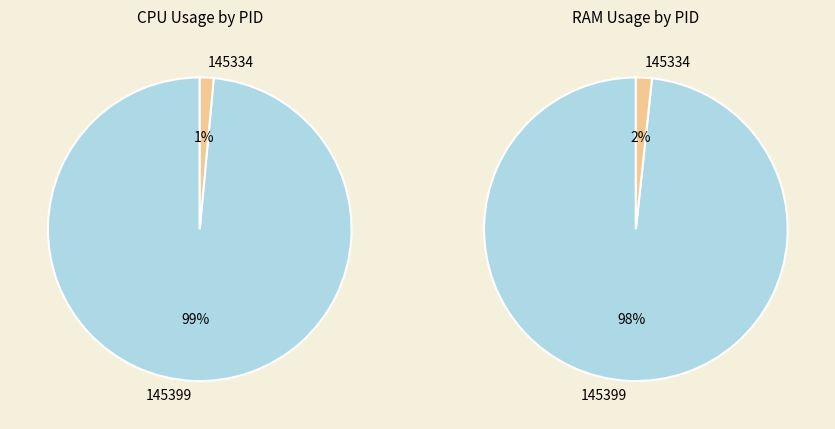

Which slice is the largest?

145399